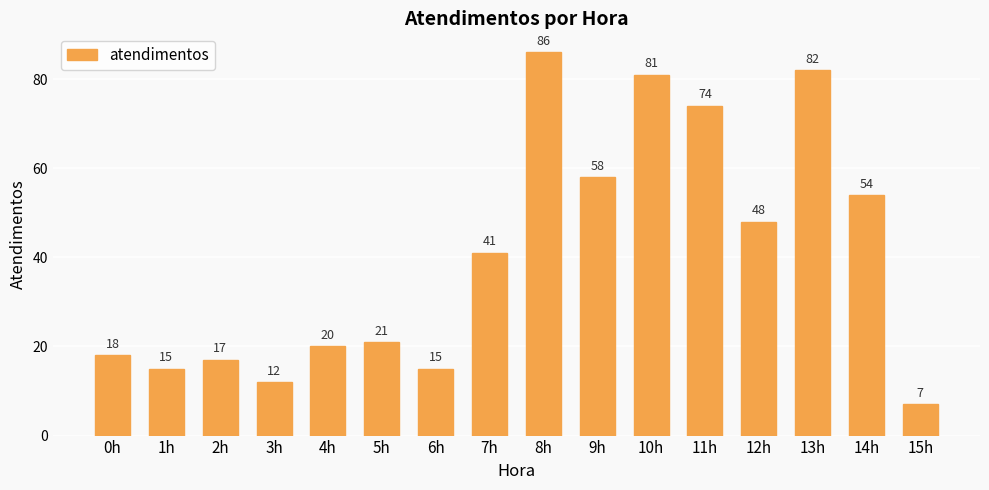

Which category has the highest value across all series?

8h